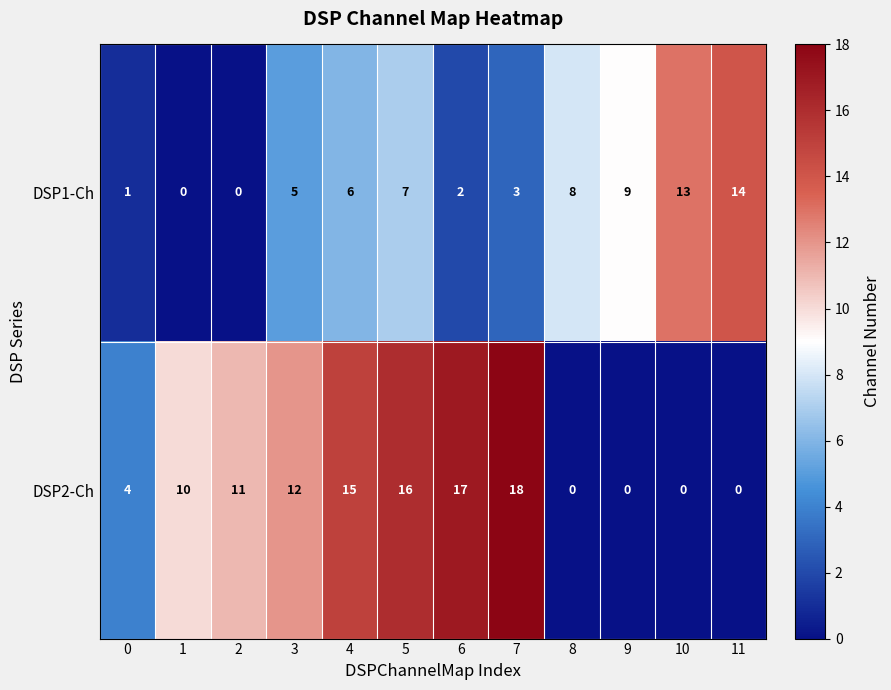

The DSP2-Ch series shows 0 at 9. True or false?

True